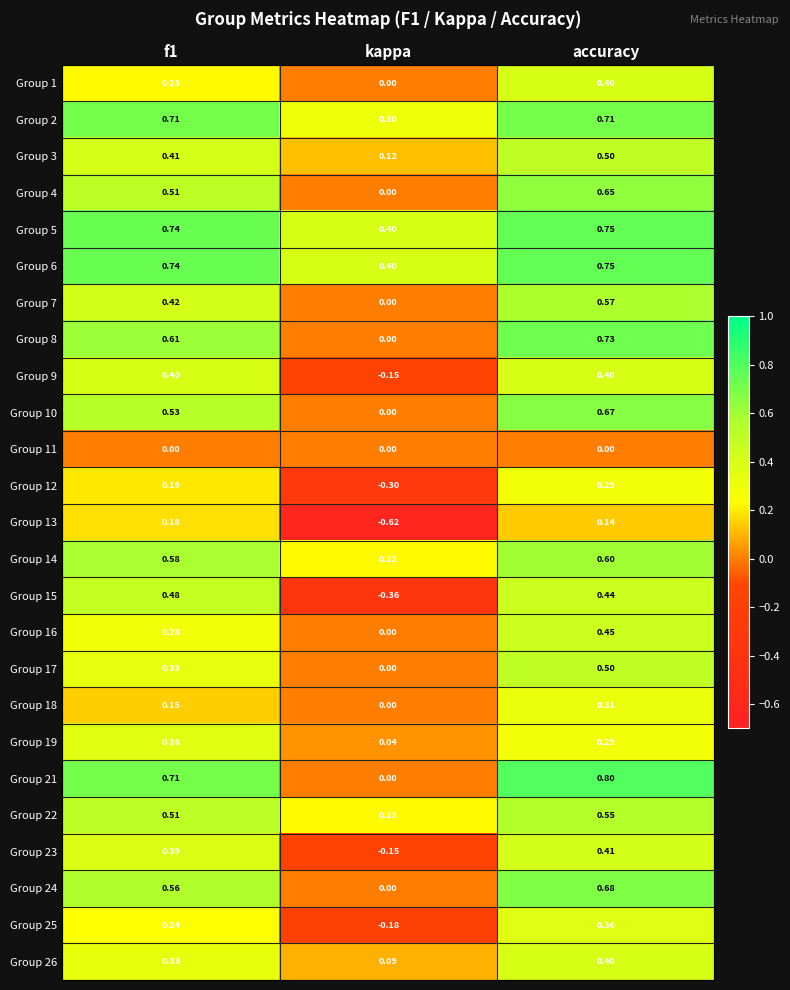

Is the value of Group 26 at accuracy greater than the value of Group 13 at kappa?

Yes